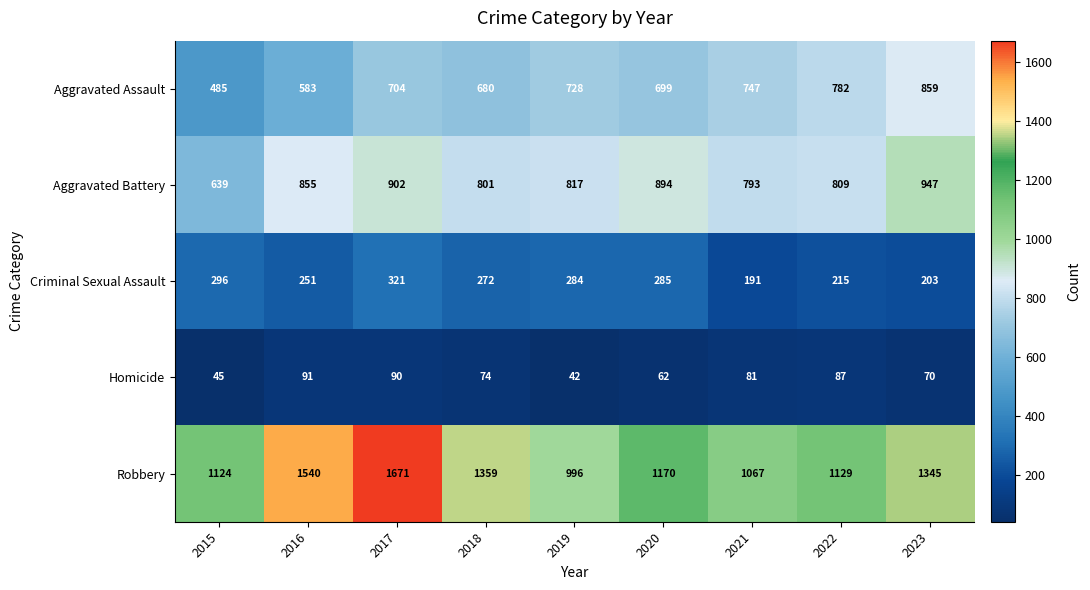

What is the smallest value displayed?

42